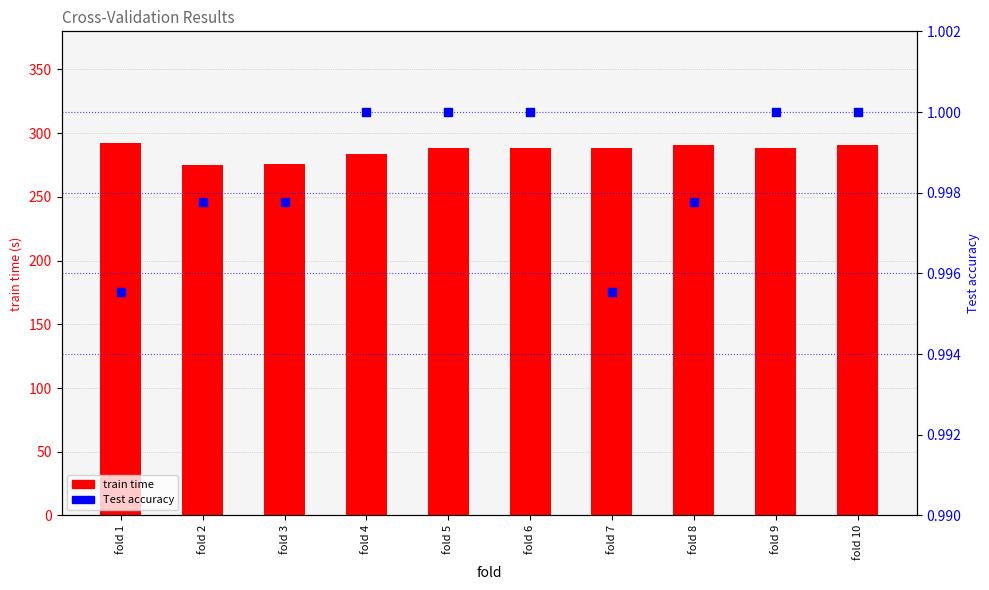

Which series has the widest spread of Y values?

train time